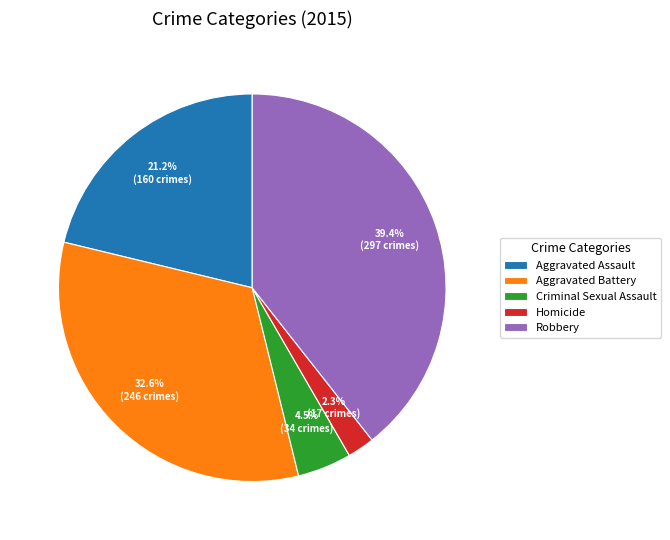

True or false: Aggravated Assault accounts for 21% of the total.

True